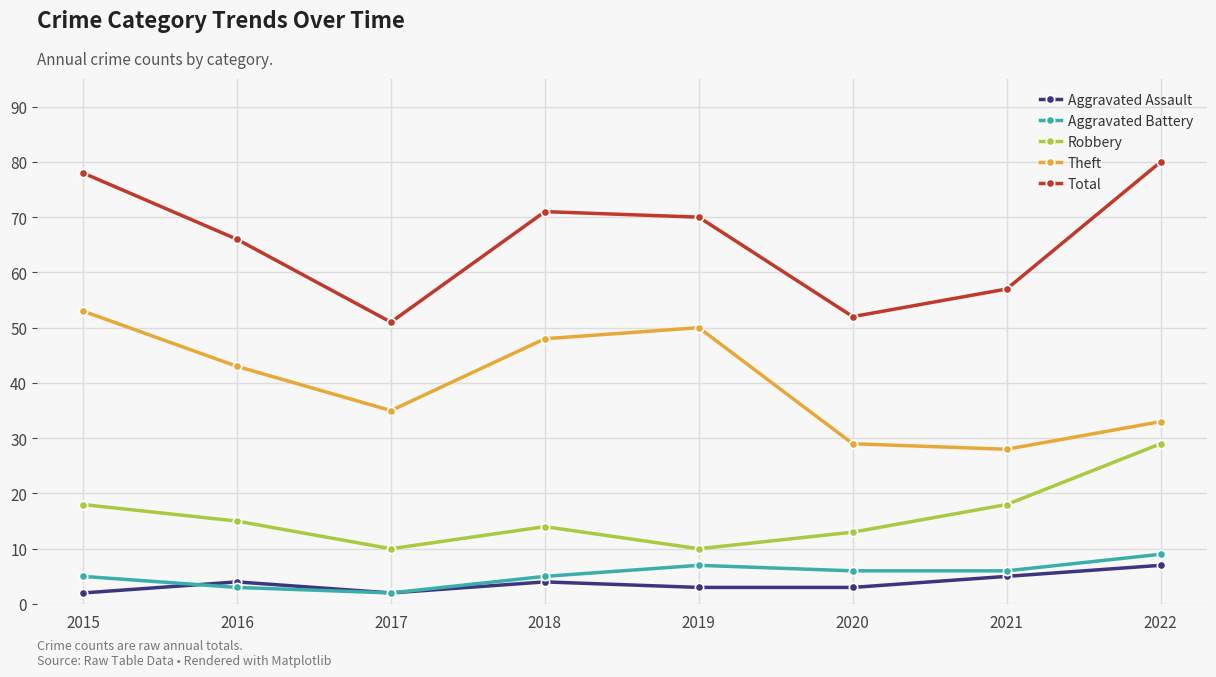

Which series has the widest spread of values?

Total